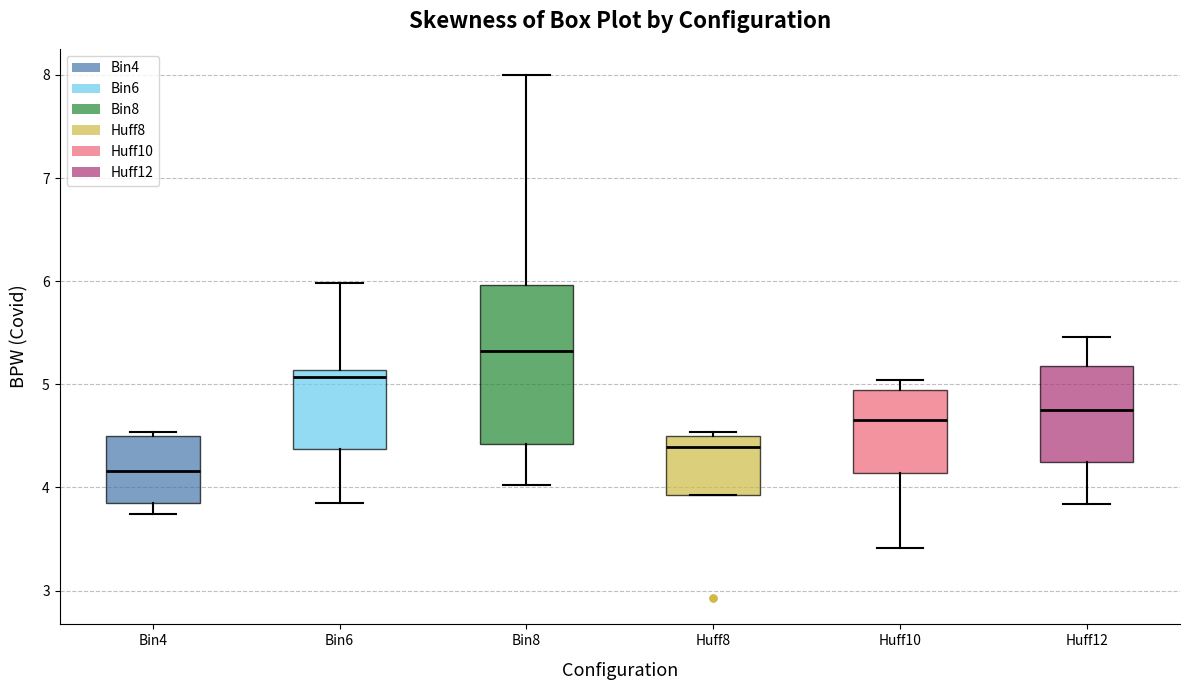

Where is the lower edge of the box for Huff10 on the y-axis? The values are not printed on the chart, so give them approximately, as read against the axis.

4.1